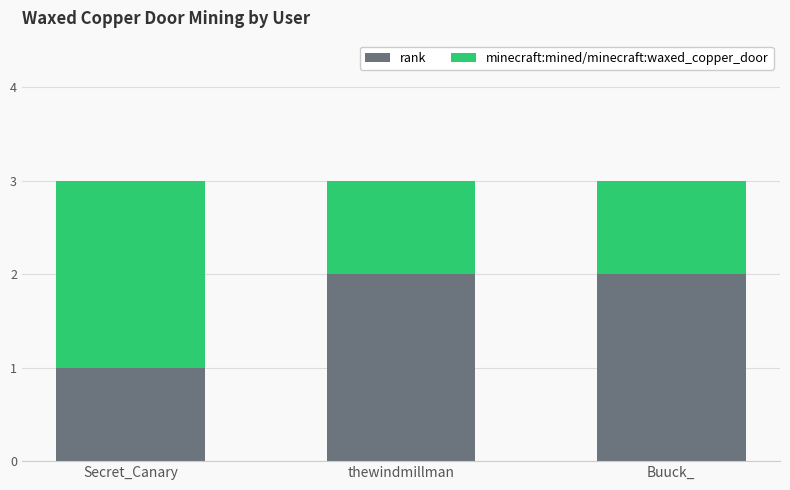

What is the total value across all series at Buuck_?

3